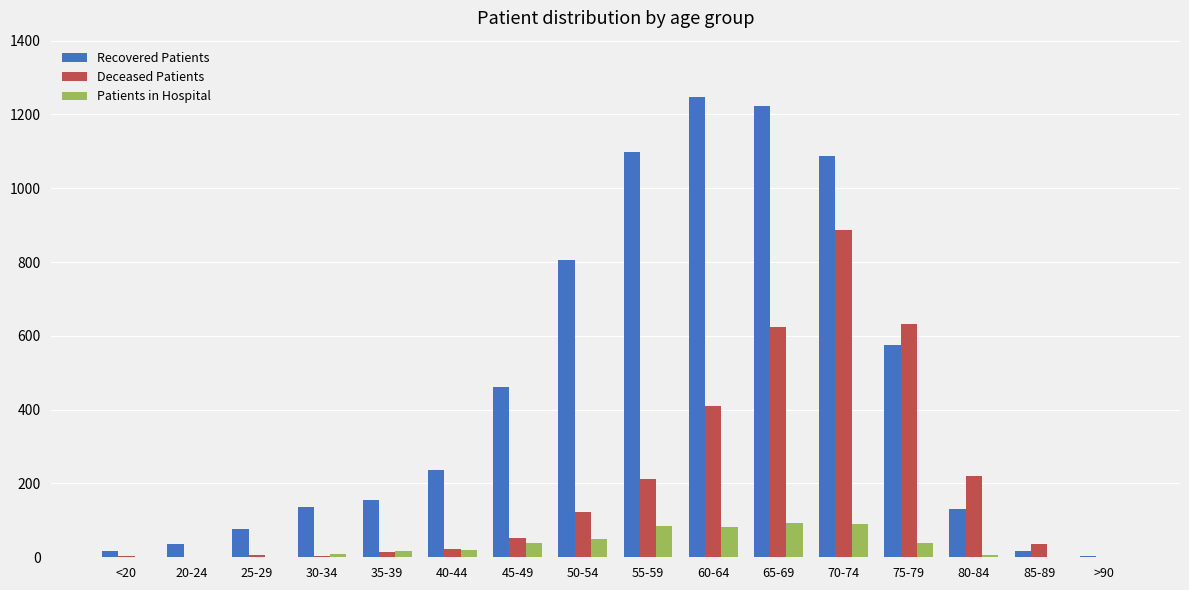

The Patients in Hospital series shows 19 at 40-44. True or false?

True